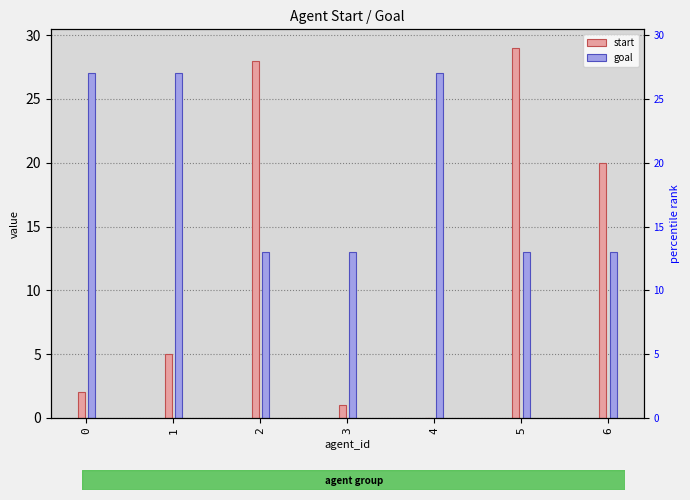

What is the approximate value of start at 2?

28